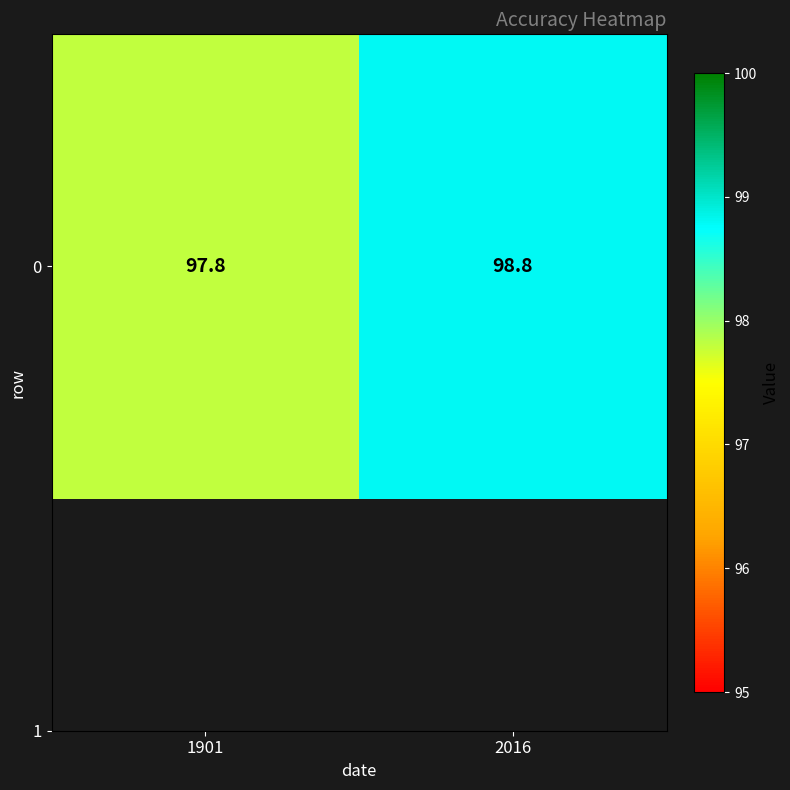

Between 1901 and 2016, which is larger?

2016